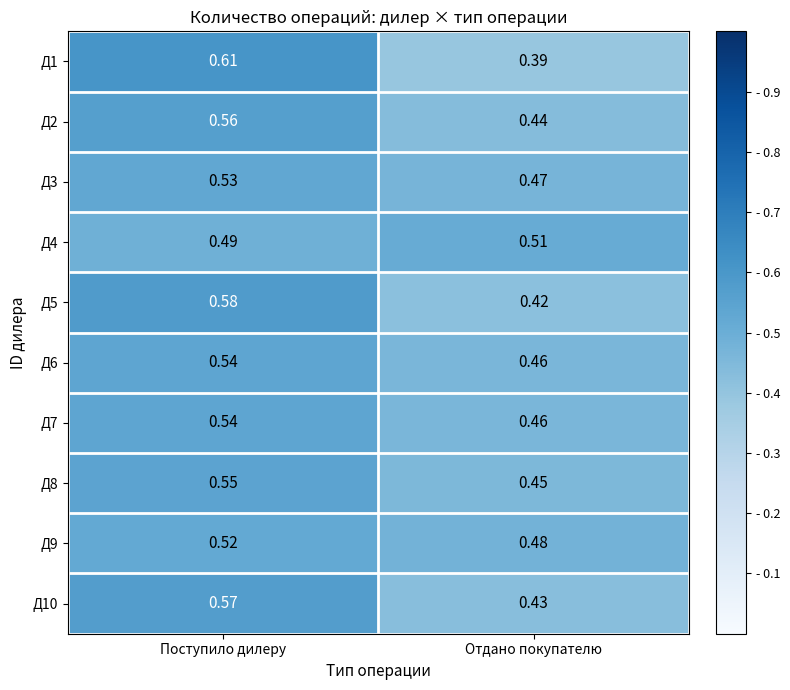

List the labels in order of Д1 value, smallest first.

Отдано покупателю, Поступило дилеру